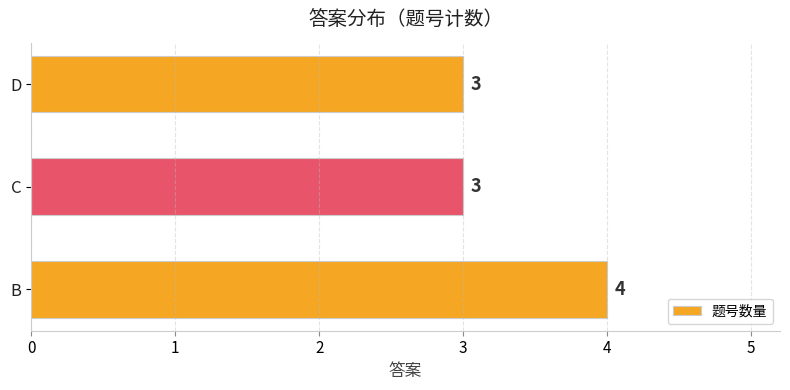

Reading bottom to top, what are all the values shown in this chart?

4	3	3